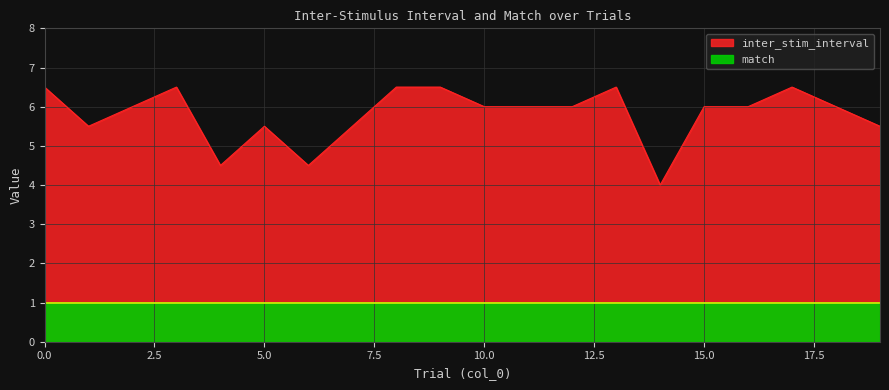

Reading right to left, what are all the values shown in this chart?

19=5.5	18=6.0	17=6.5	16=6.0	15=6.0	14=4.0	13=6.5	12=6.0	11=6.0	10=6.0	9=6.5	8=6.5	7=5.5	6=4.5	5=5.5	4=4.5	3=6.5	2=6.0	1=5.5	0=6.5